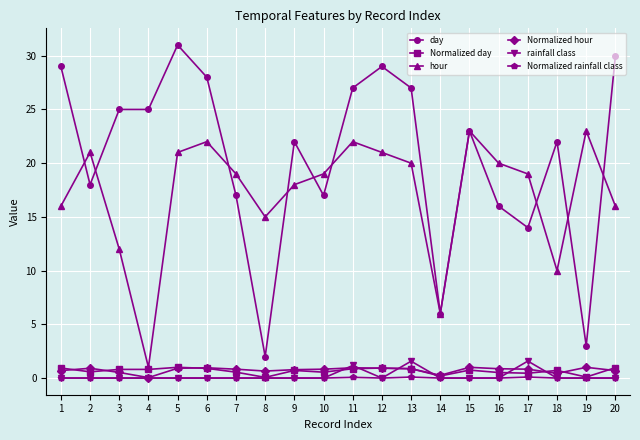

At which category is the sum across all series the highest?

5